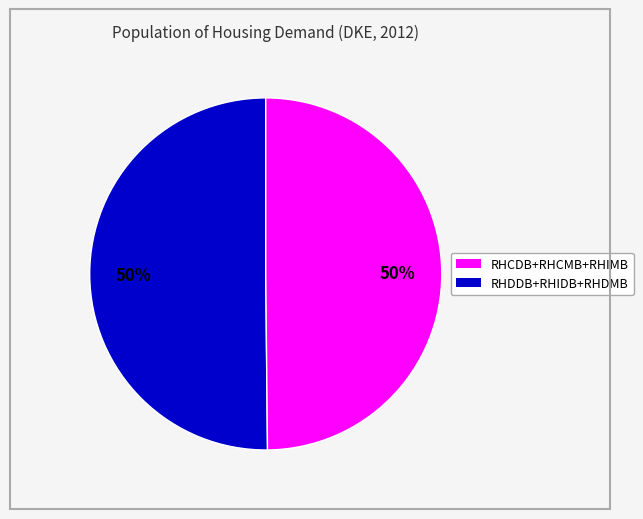

To the nearest percent, what is the average slice percentage?

50%